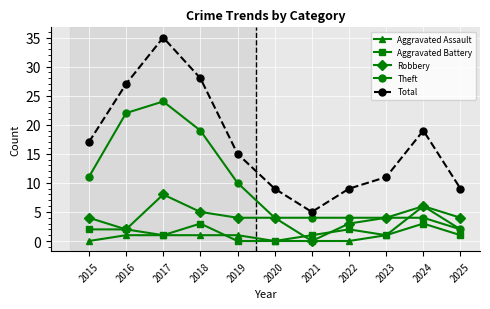

The value of Aggravated Battery at 2025 is 1. True or false?

True